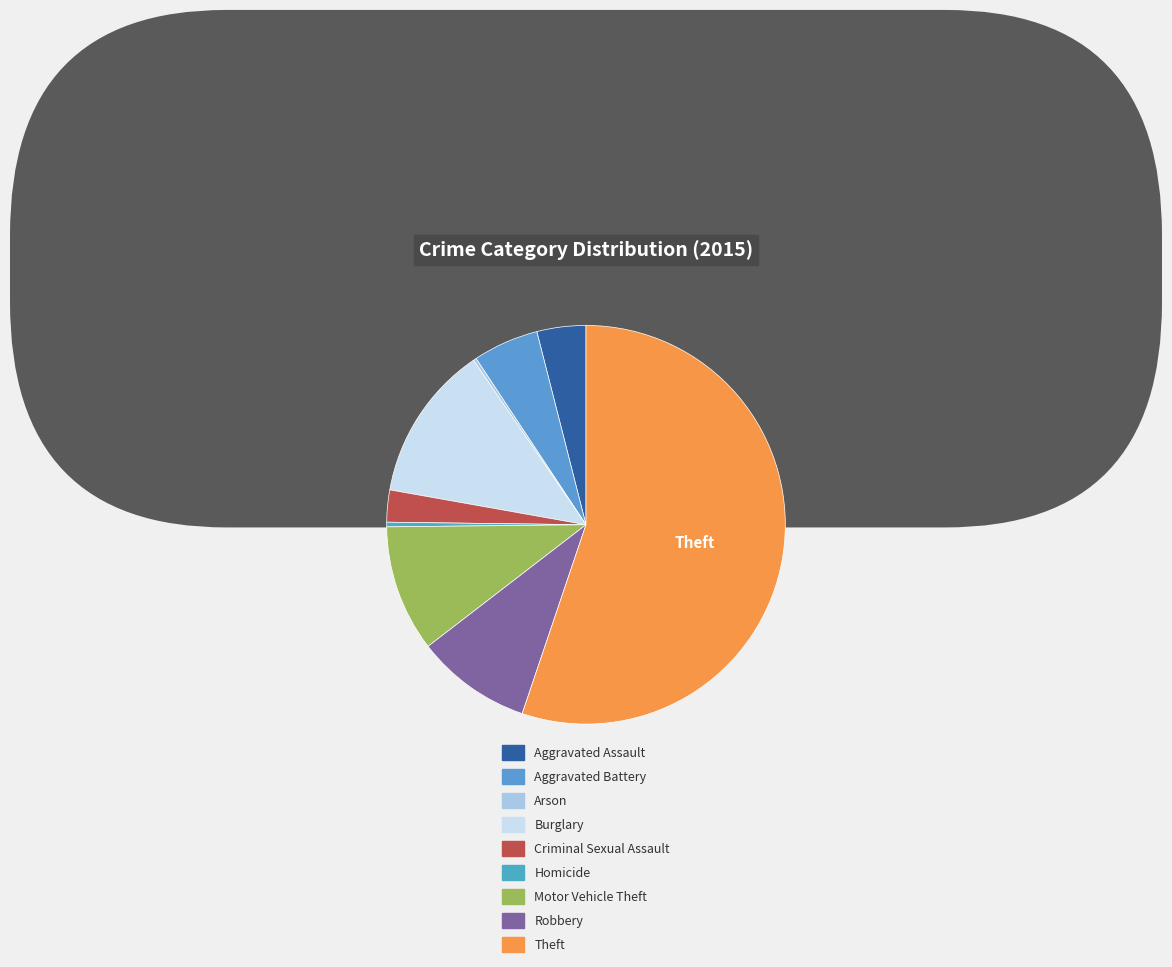

How many segments does this pie chart have?

9